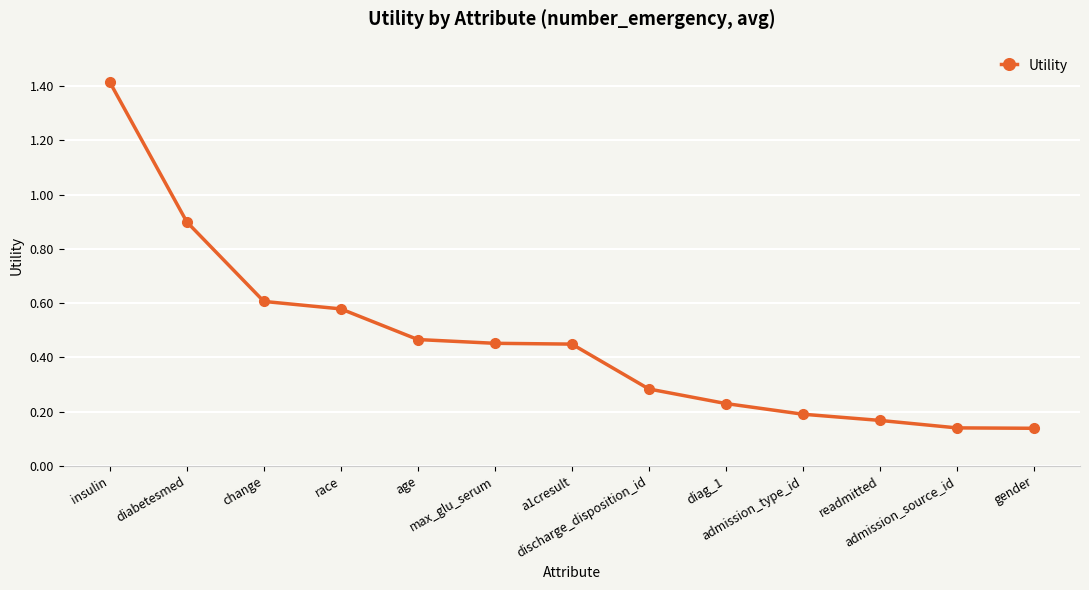

What is the label of the 10th point from the right?

race